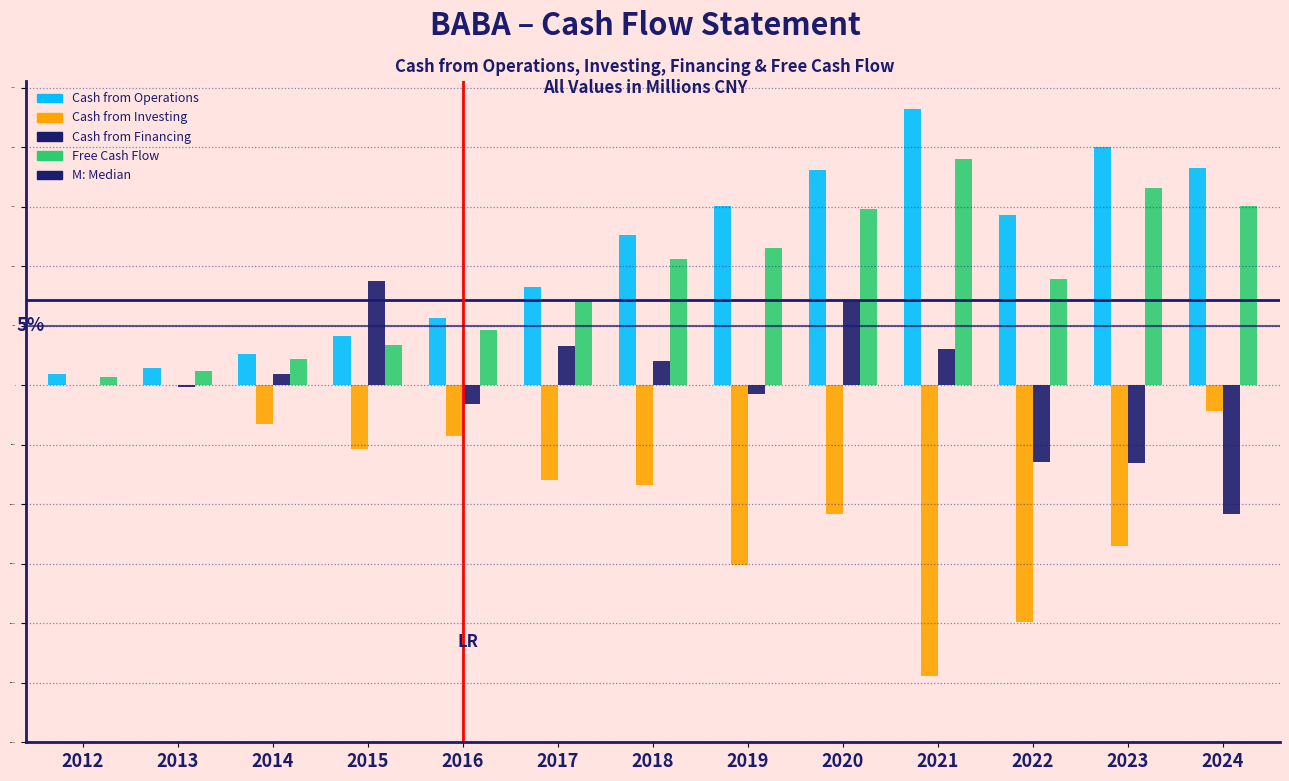

What is the sum of the Cash from Financing values at 2023 and 2017?

-32705